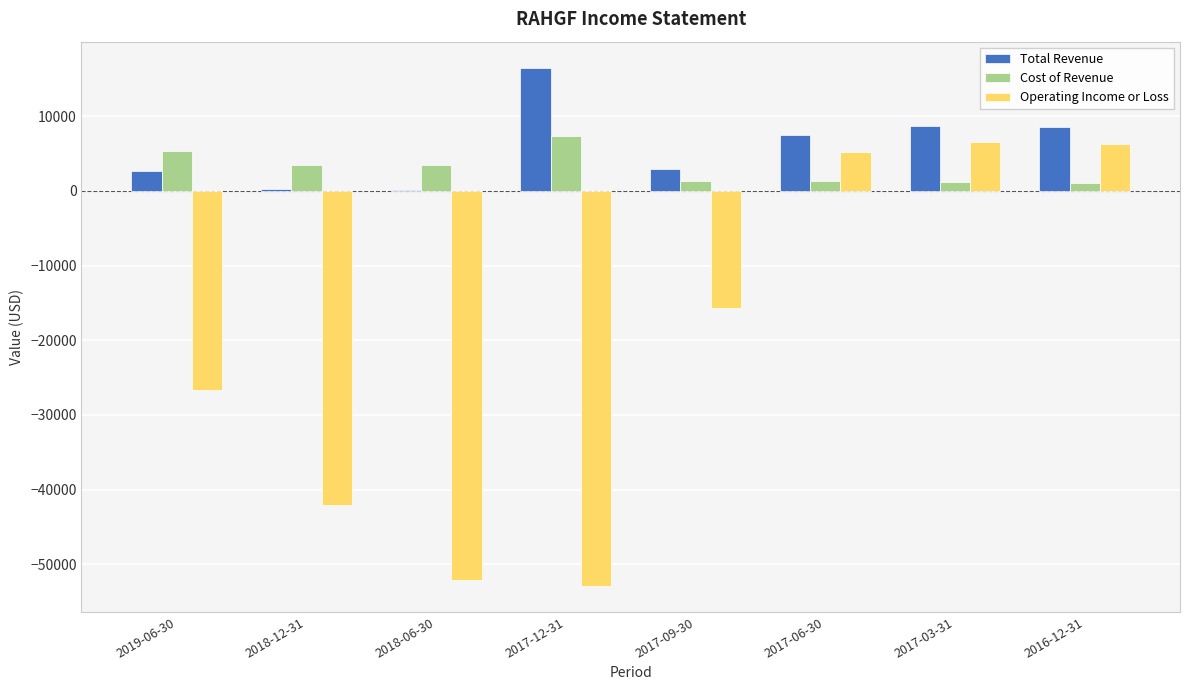

How many data points does each series have?

8